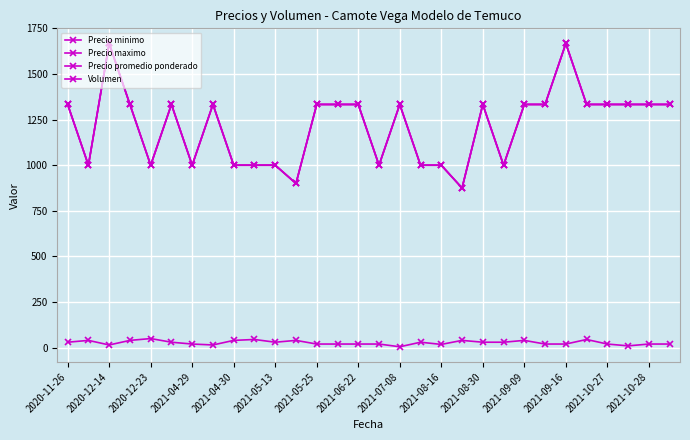

Does the chart have visible grid lines?

Yes